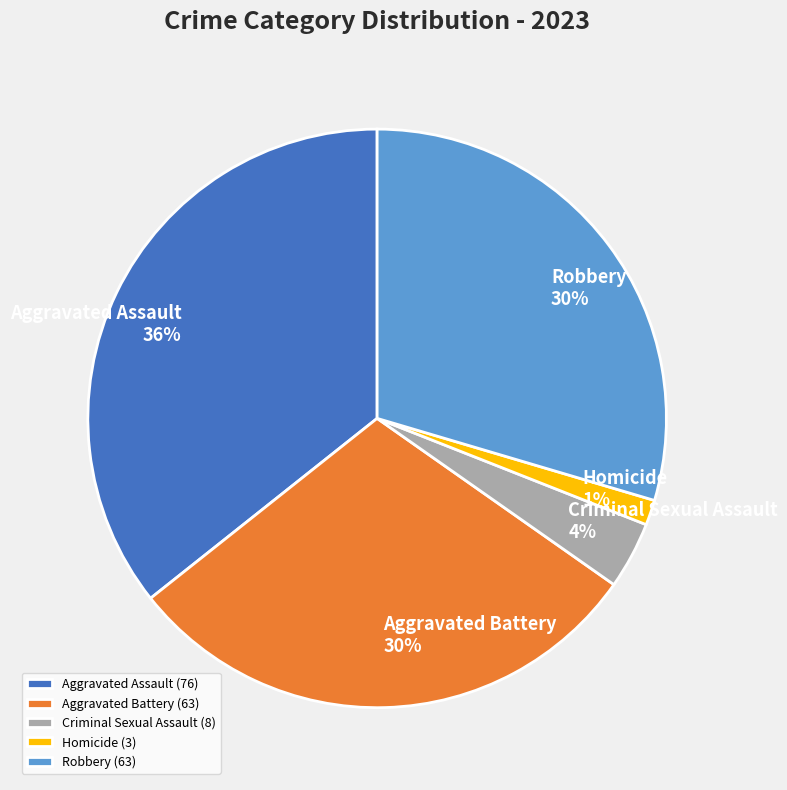

Is there any slice that represents more than half of the pie?

No